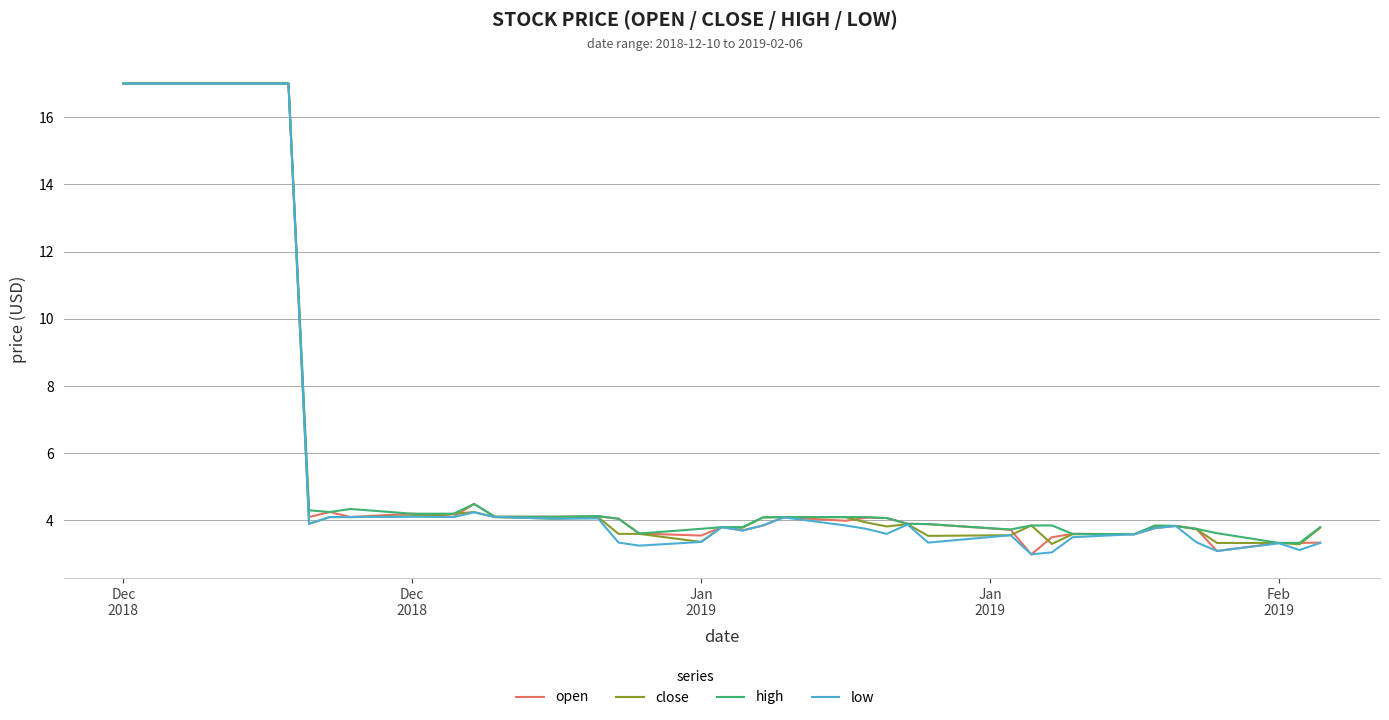

What is the minimum value shown in the chart?

3.0